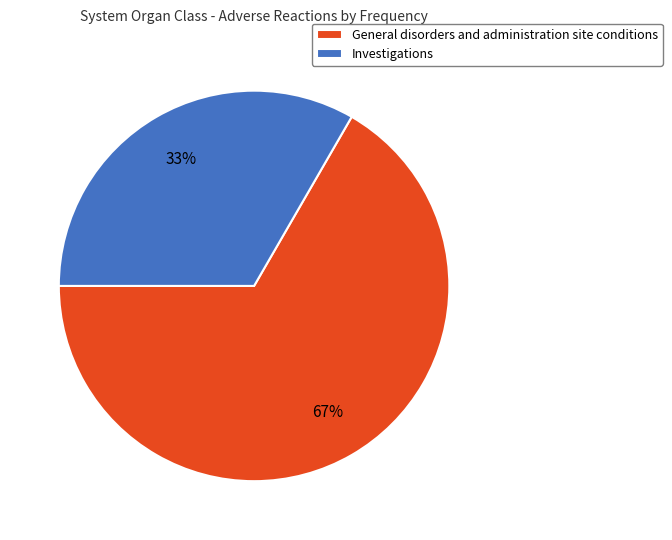

To the nearest percent, what is the average slice percentage?

50%